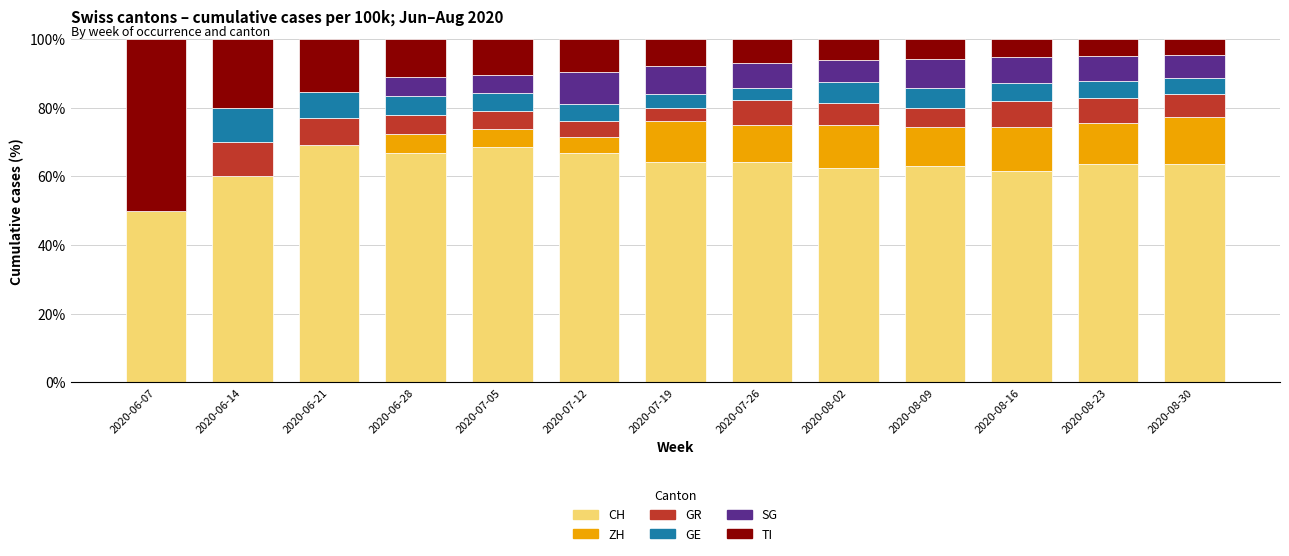

Count the number of data series in this chart.

6